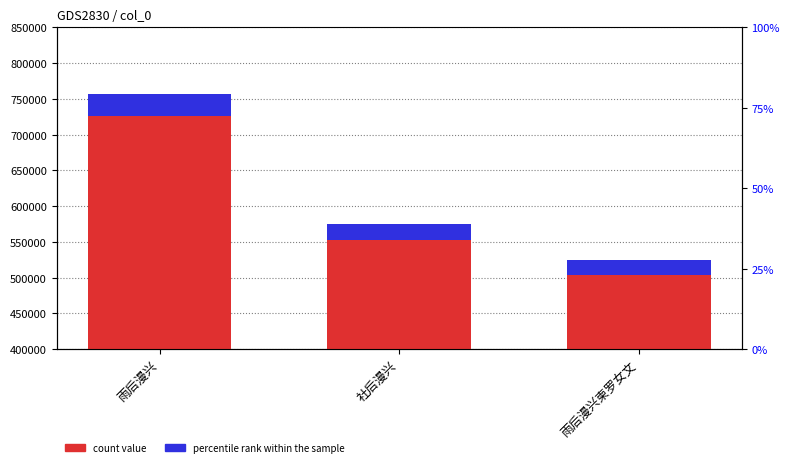

What position from the right is 社后漫兴?

2